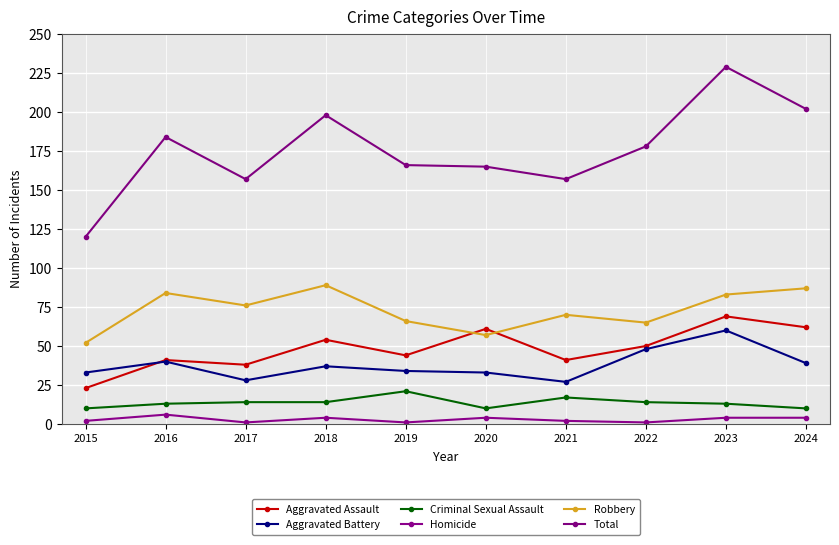

What is the highest value of the Total series?

229